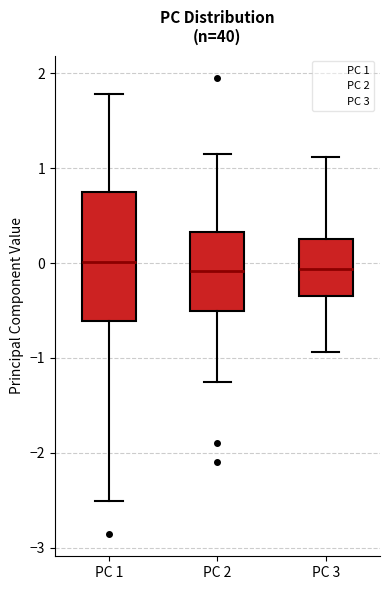

Which box is the tallest, from its lower edge to its upper edge?

PC 1